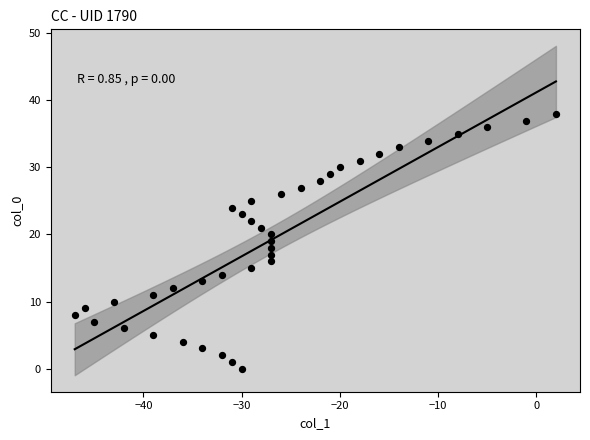

What is the range of X values (max minus min)?

49